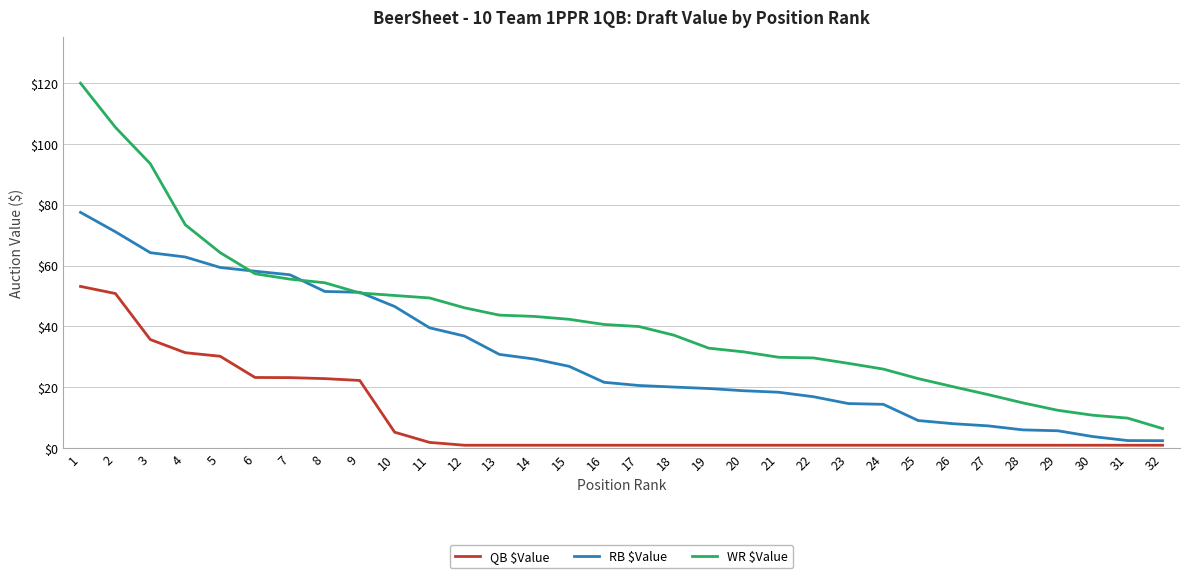

Which series has the widest spread of values?

WR $Value